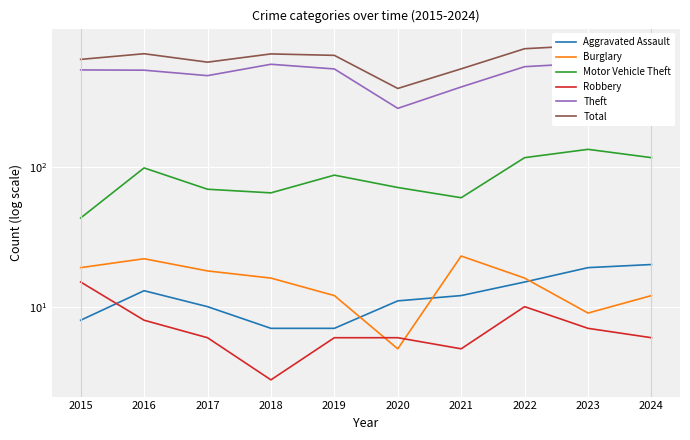

True or false: Motor Vehicle Theft and Aggravated Assault intersect in this chart.

False